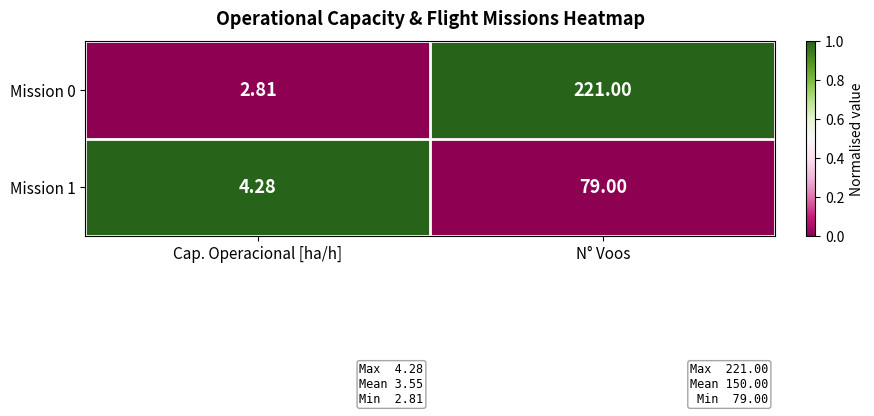

Is the value of Mission 0 at Cap. Operacional [ha/h] greater than the value of Mission 1 at N° Voos?

No